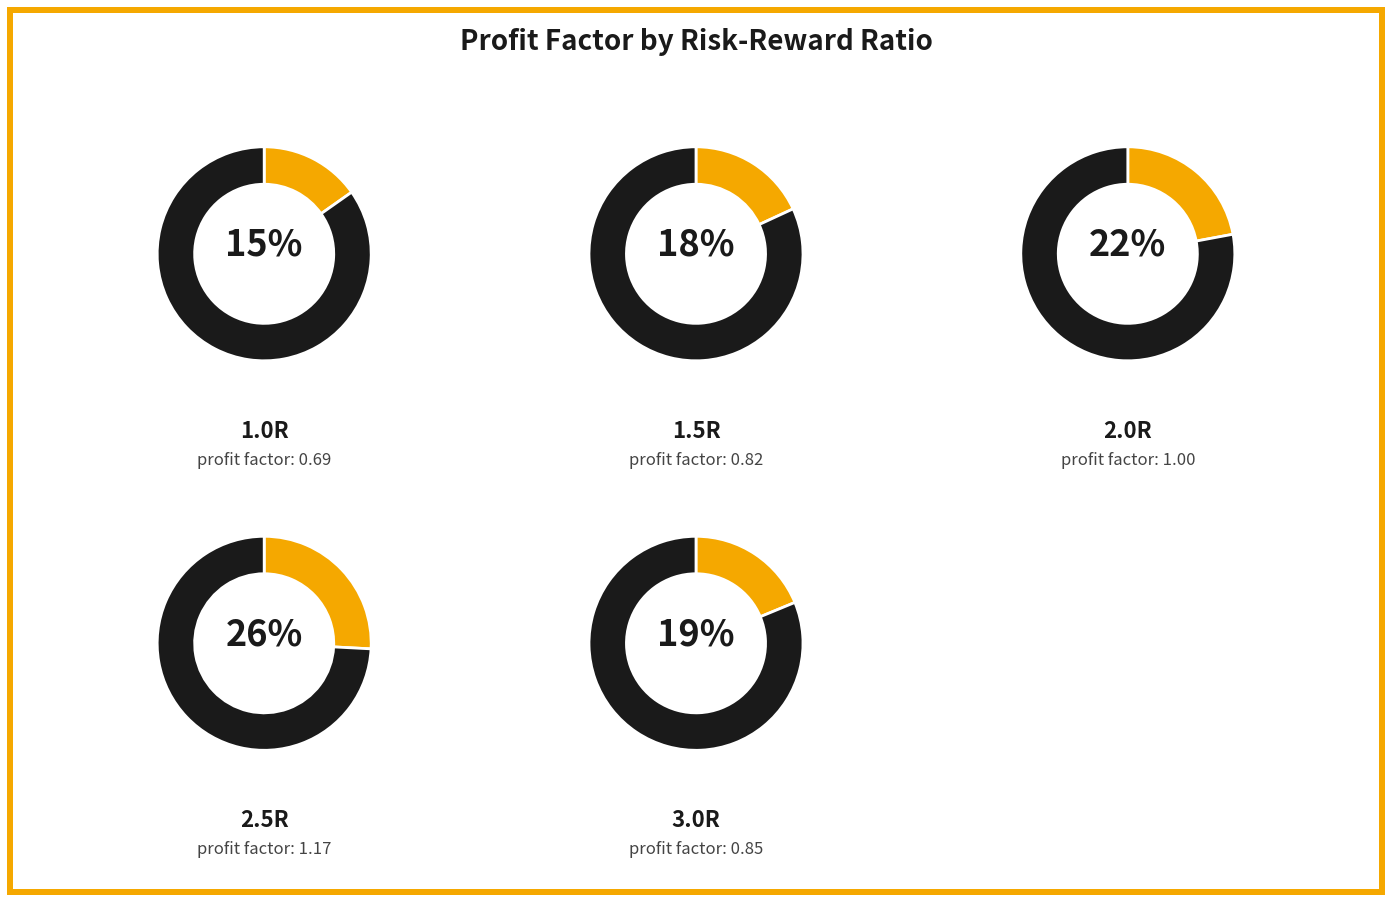

Is 3.0R the majority of the pie?

No